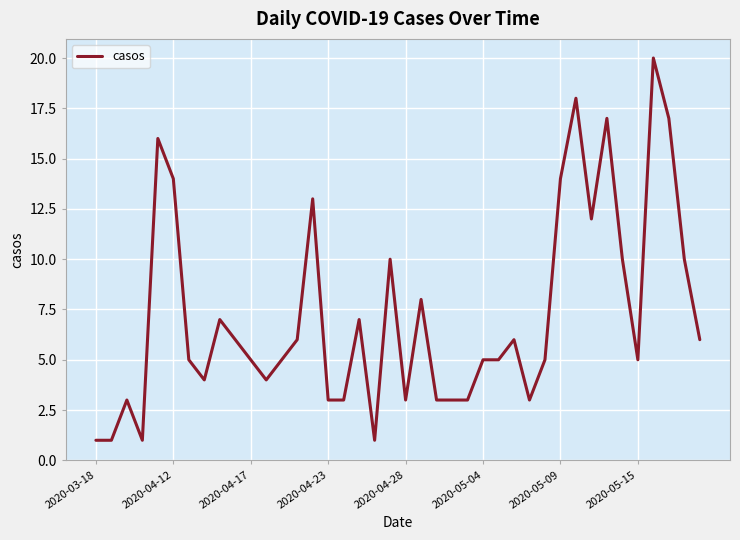

What is the difference between the maximum and minimum values?

19